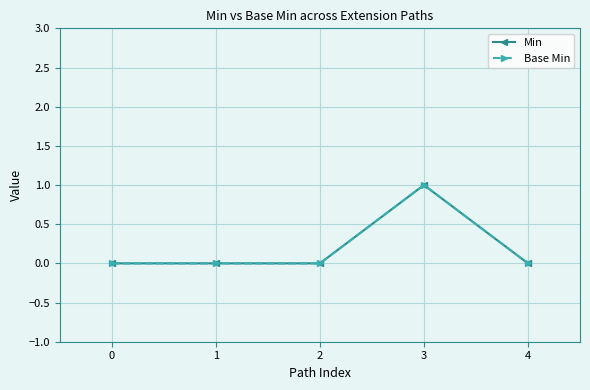

How many interior local peaks does the Min series have?

1